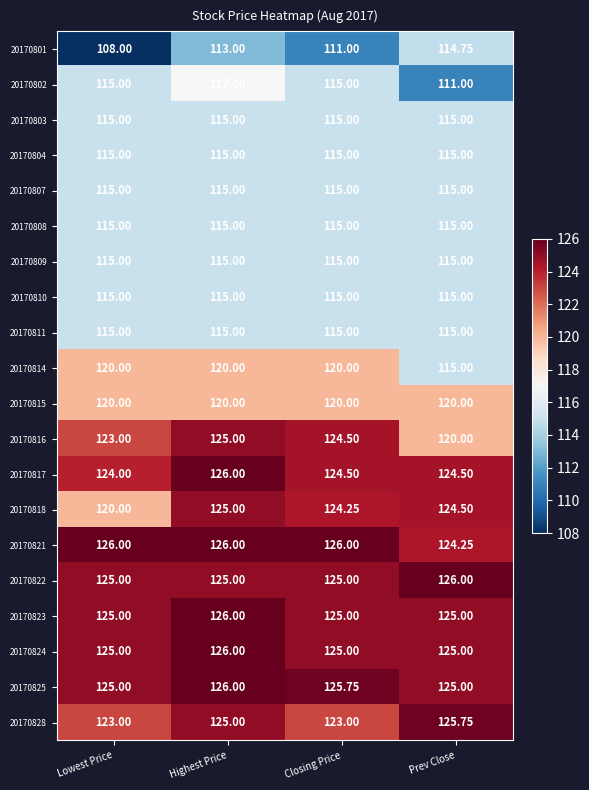

Where is 20170821 nearest to the value 125?

Prev Close